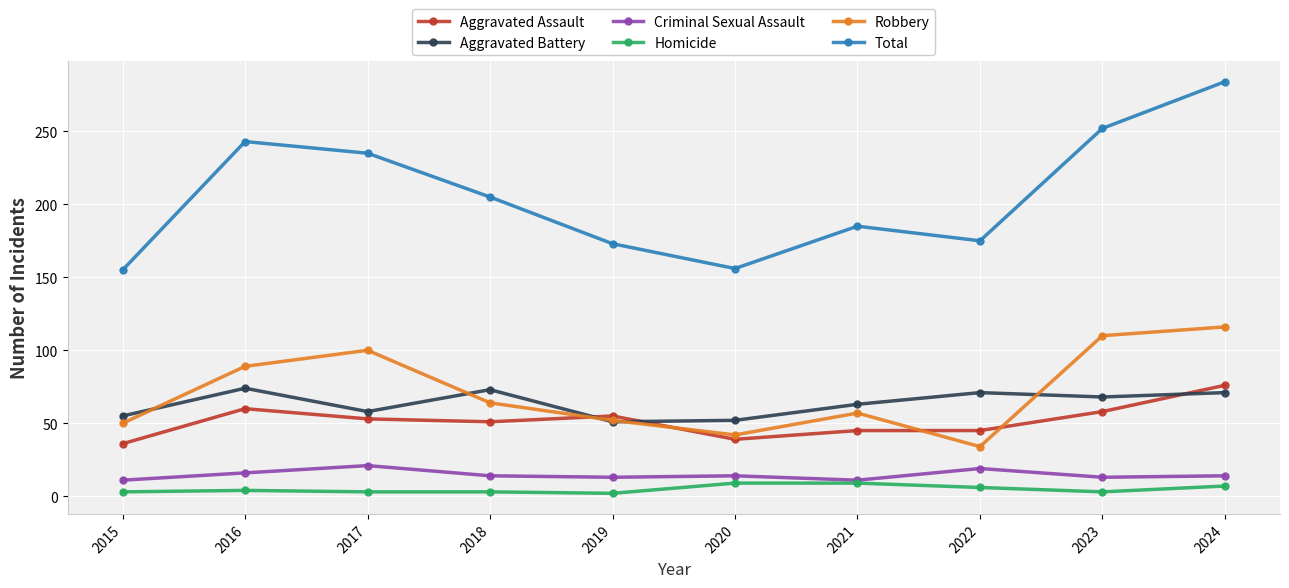

Count the number of categories in the chart.

10